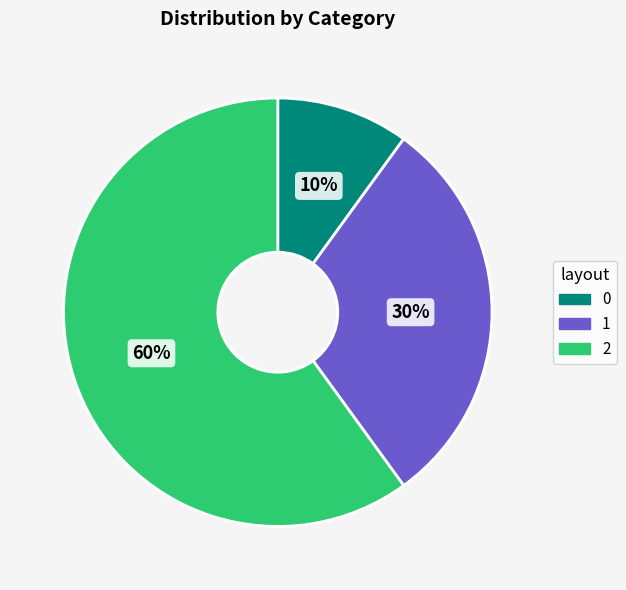

Is the sum of 0 and 1 greater than half?

No